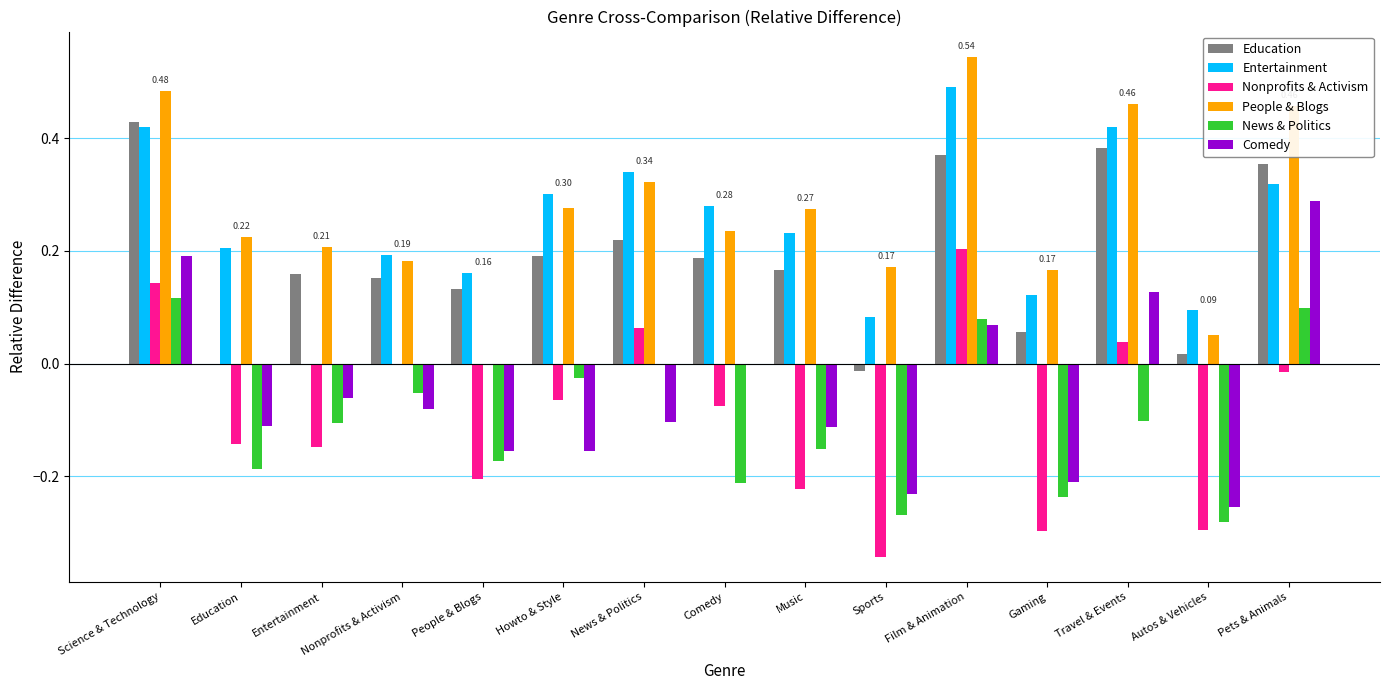

Is the value of Education at Howto & Style greater than the value of News & Politics at Pets & Animals?

Yes